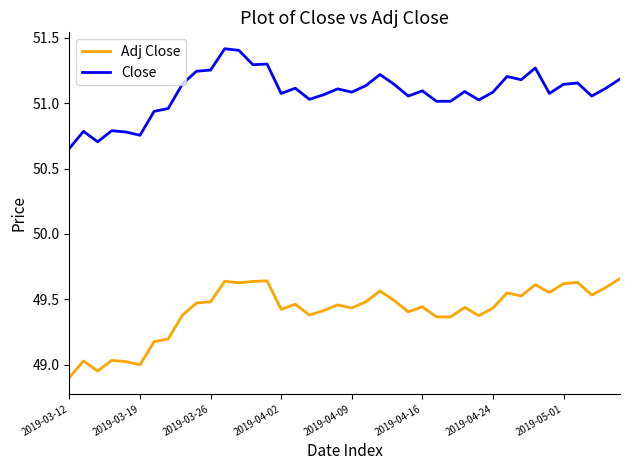

Which series has the largest total across all categories?

Close